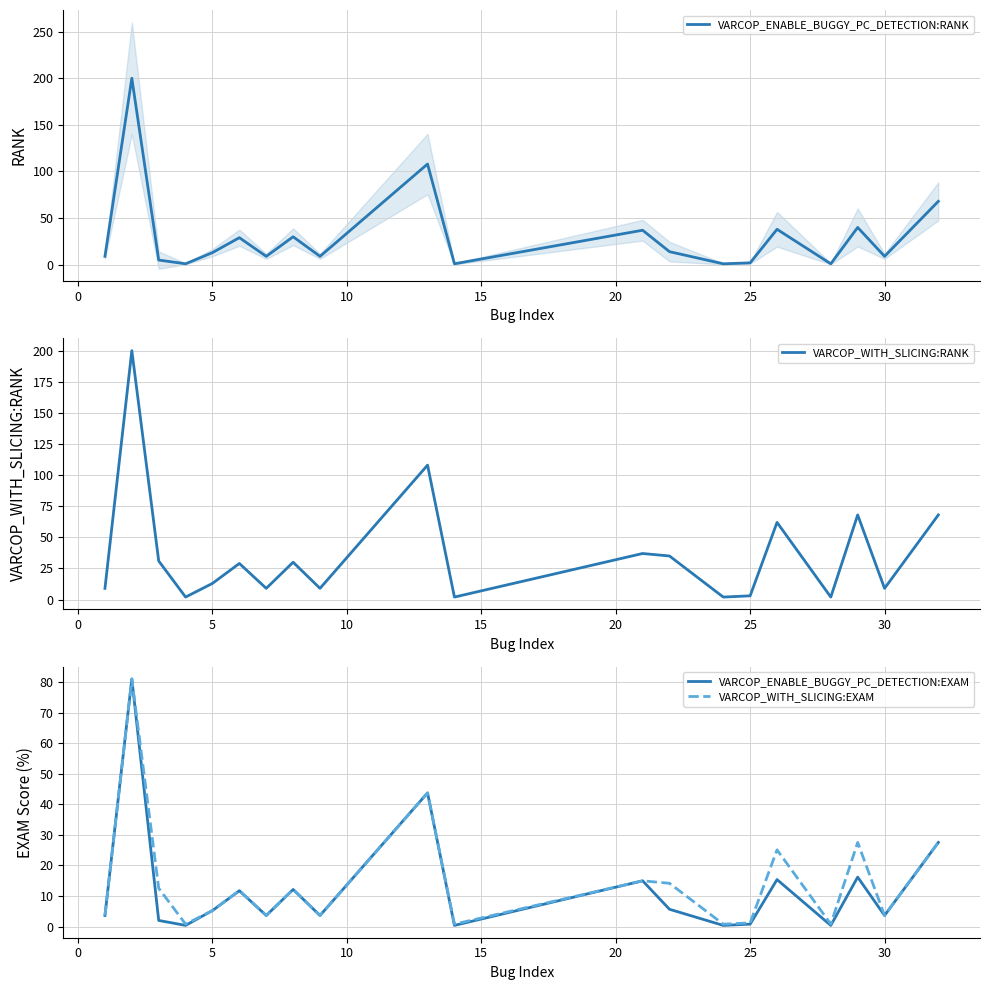

Does the chart have visible grid lines?

Yes